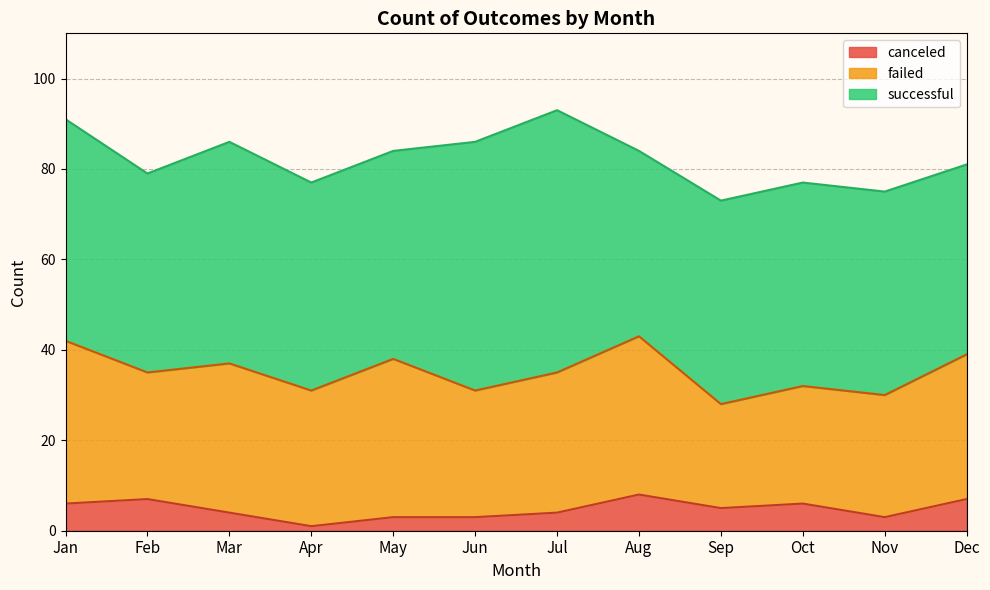

True or false: canceled and successful cross at least once.

False